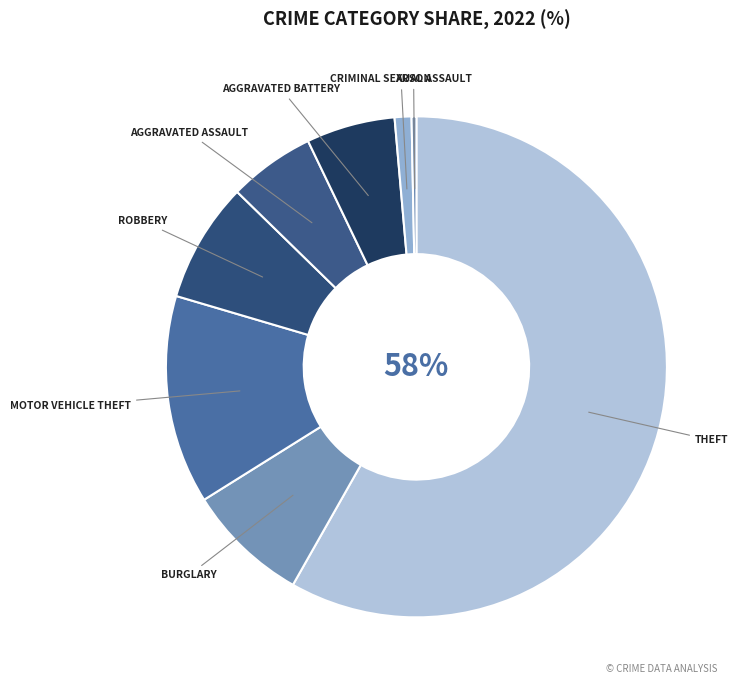

What is the largest slice in the pie chart?

Theft